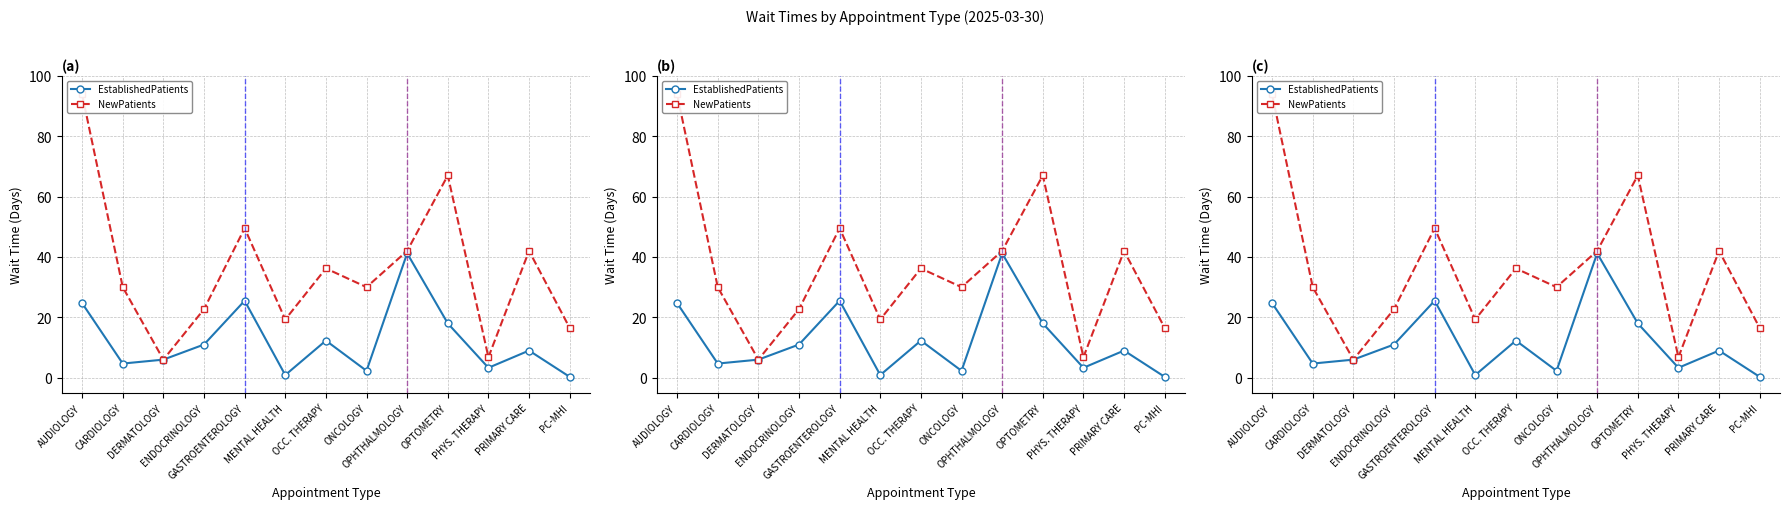

Where does the EstablishedPatients series first go above 9?

AUDIOLOGY